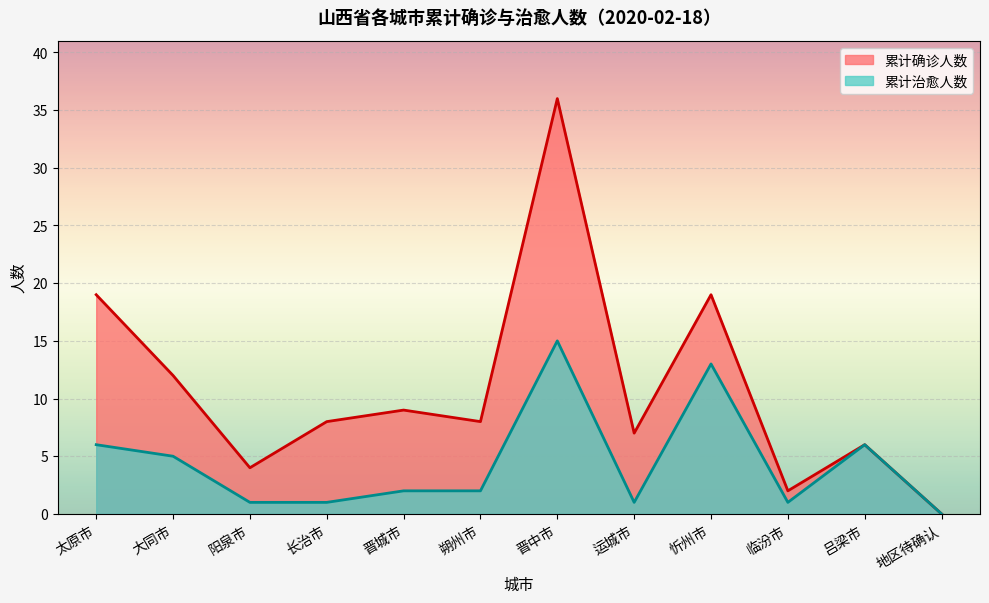

Reading right to left, list all the values displayed in this chart.

累计确诊人数: 地区待确认=0	吕梁市=6	临汾市=2	忻州市=19	运城市=7	晋中市=36	朔州市=8	晋城市=9	长治市=8	阳泉市=4	大同市=12	太原市=19
累计治愈人数: 地区待确认=0	吕梁市=6	临汾市=1	忻州市=13	运城市=1	晋中市=15	朔州市=2	晋城市=2	长治市=1	阳泉市=1	大同市=5	太原市=6